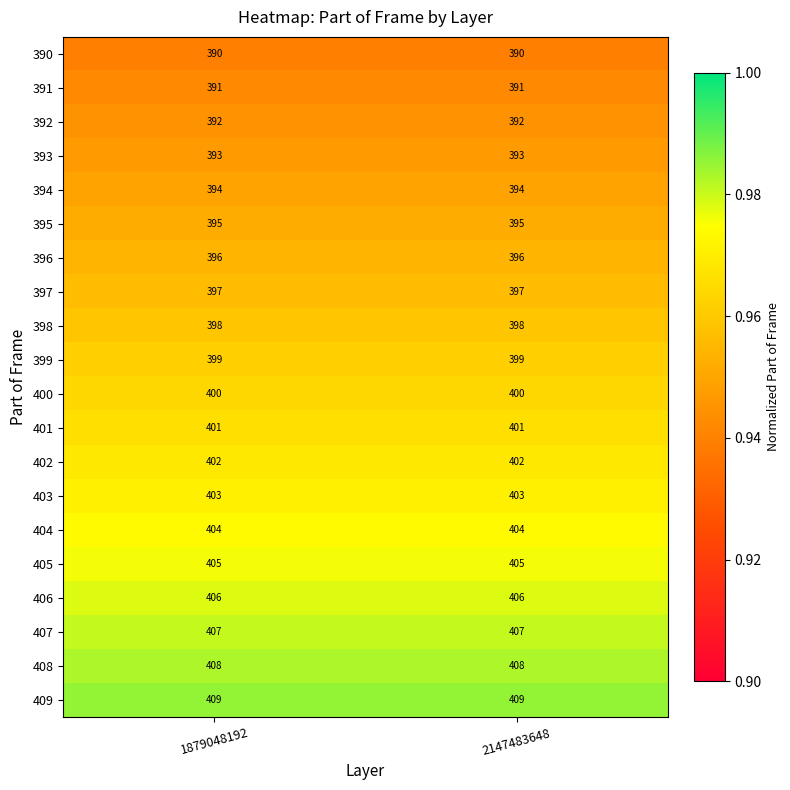

What is the difference between the highest and lowest values at 1879048192?

19